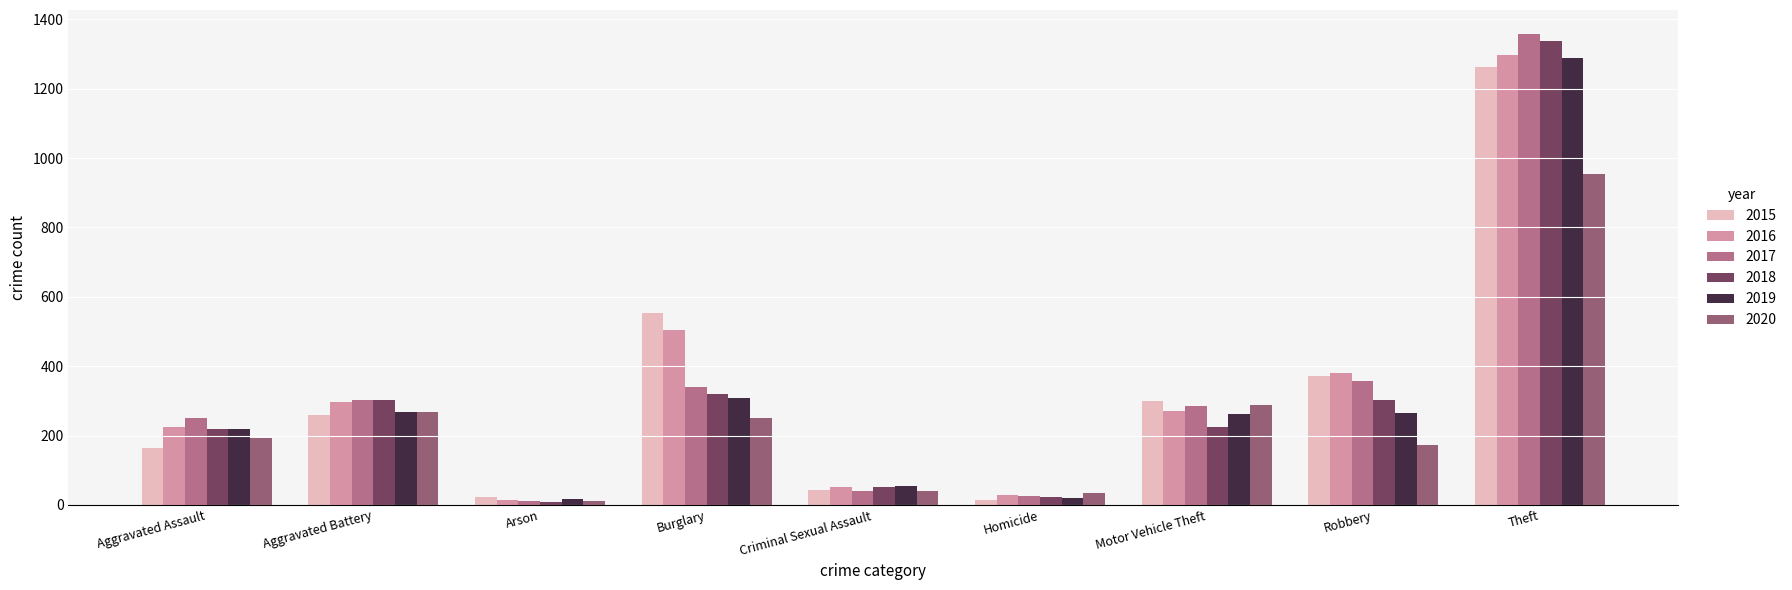

How many values in the 2017 series are below 285?

4